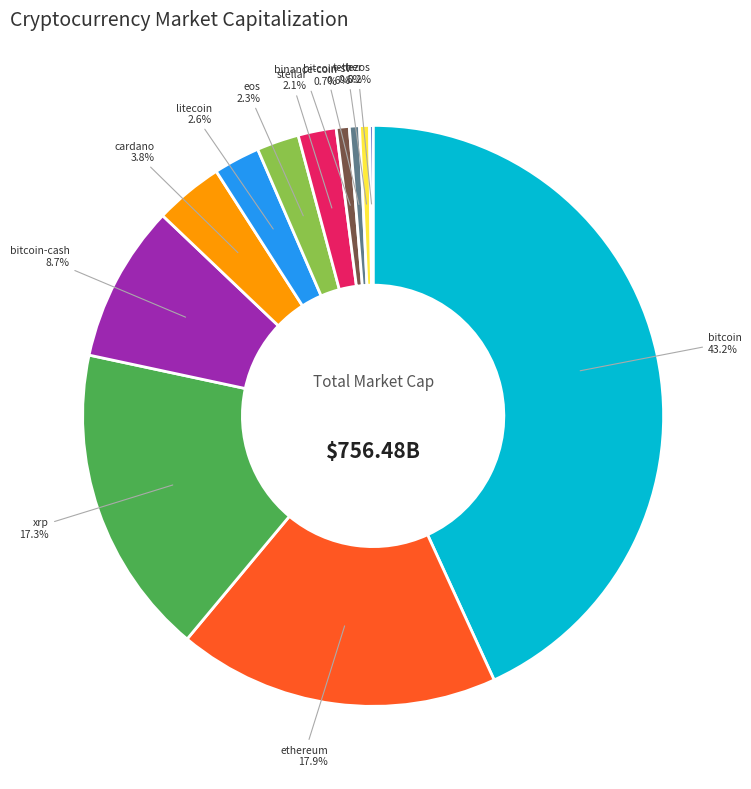

Is there any slice that represents more than half of the pie?

No